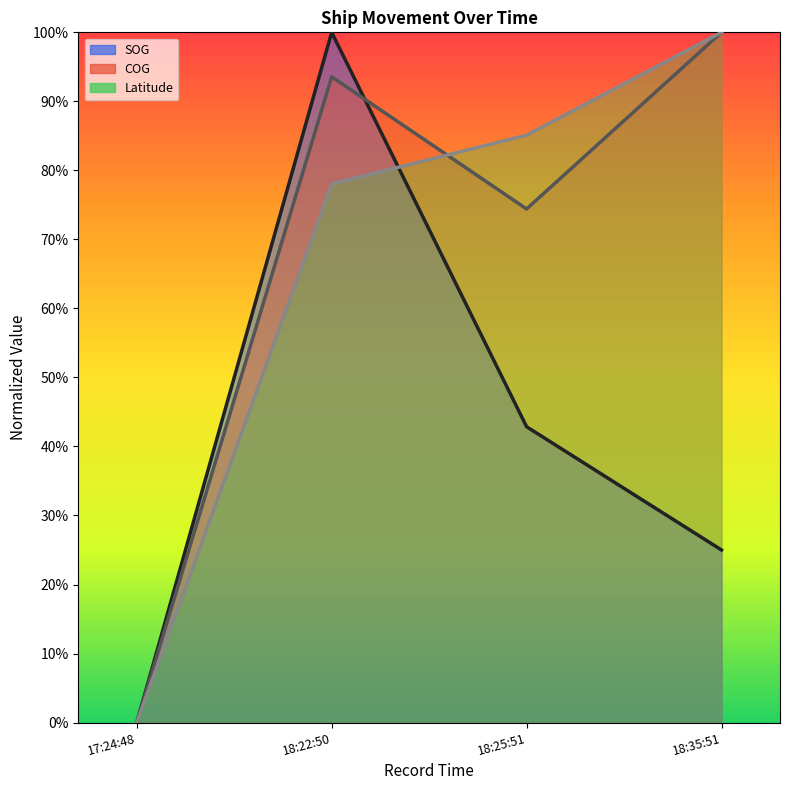

True or false: COG and SOG intersect in this chart.

True